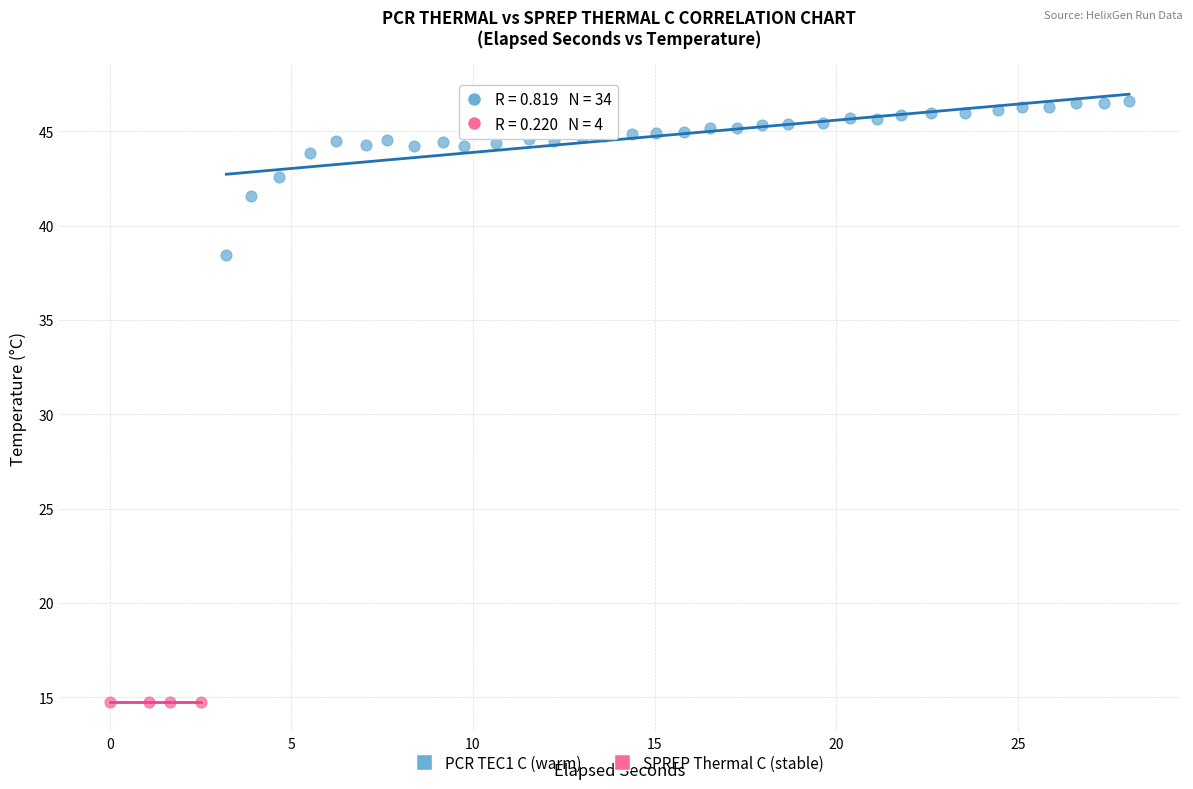

Which series reaches the maximum Y coordinate?

PCR TEC1 C (warm)